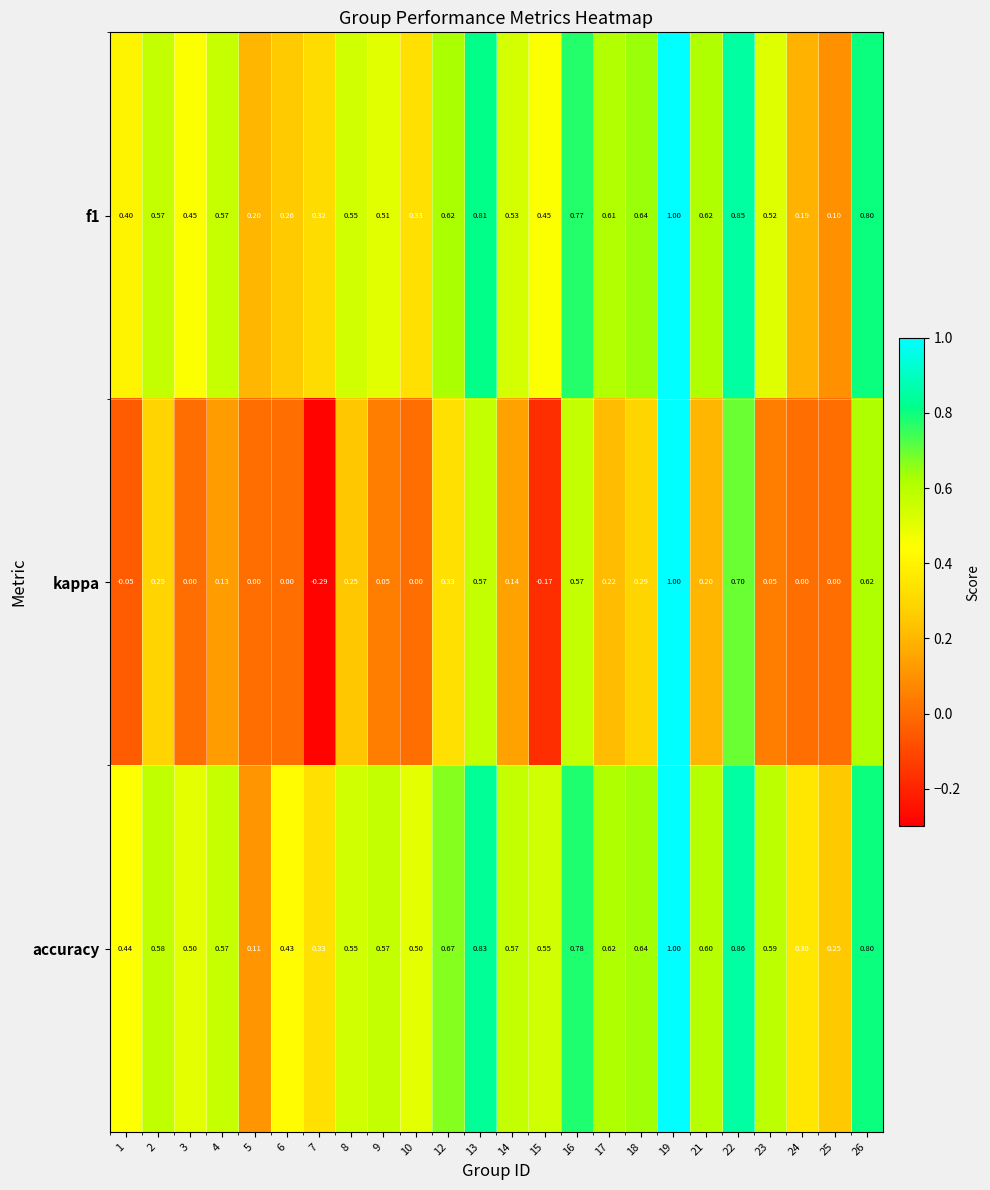

Which series has the largest total across all categories?

accuracy